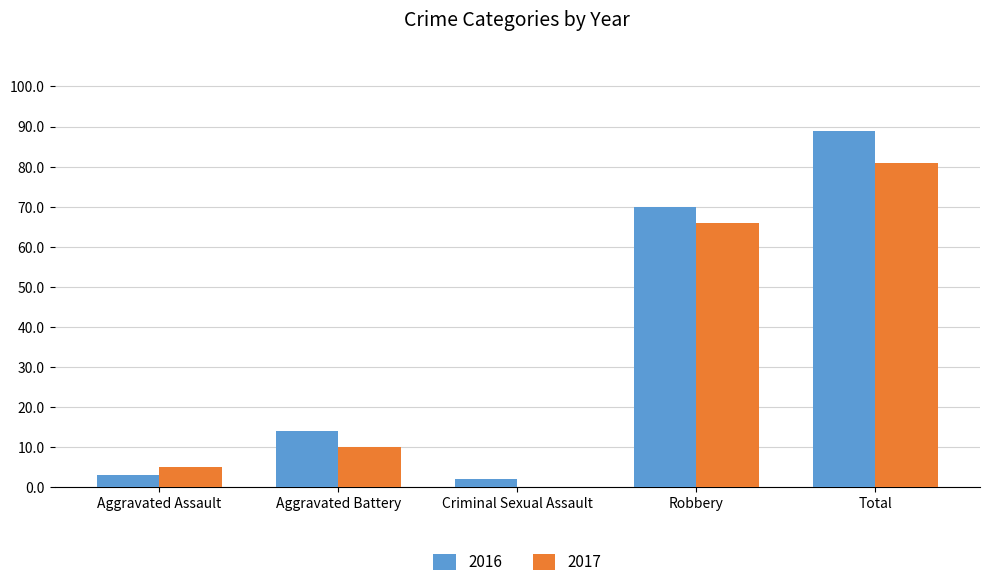

Reading left to right, list all the values displayed in this chart.

2016: Aggravated Assault=3	Aggravated Battery=14	Criminal Sexual Assault=2	Robbery=70	Total=89
2017: Aggravated Assault=5	Aggravated Battery=10	Criminal Sexual Assault=0	Robbery=66	Total=81